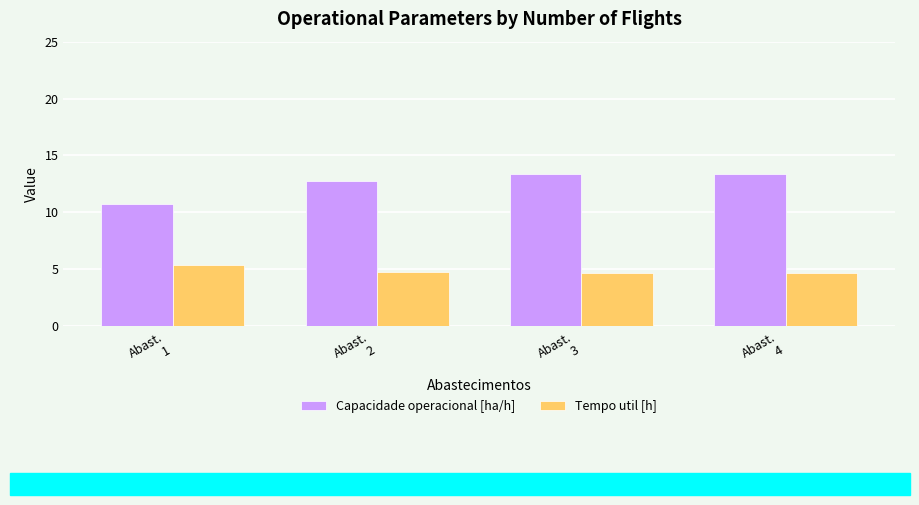

Does the chart contain stacked bars?

No